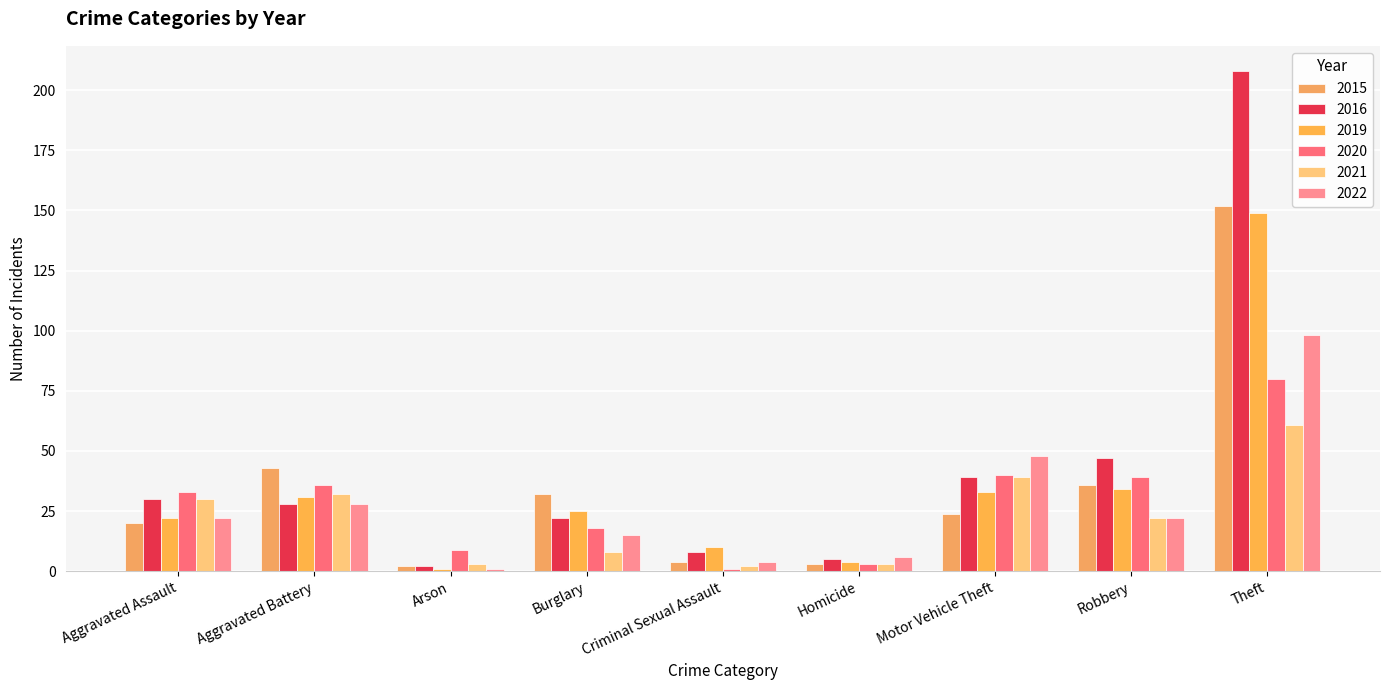

Which series has the largest range (max minus min)?

2016